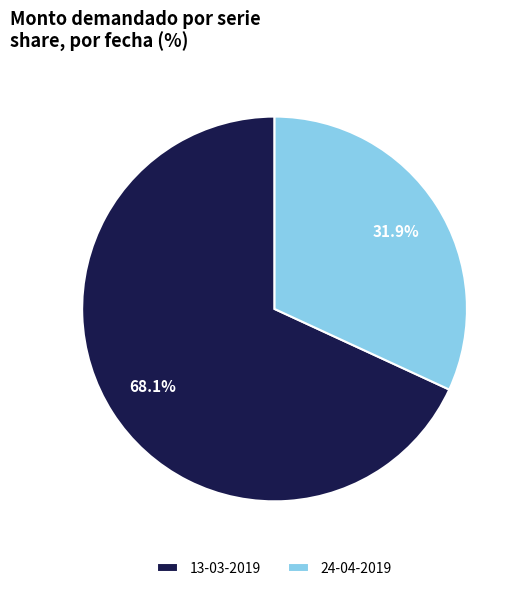

Approximately how many times larger is the value at 13-03-2019 compared to 24-04-2019?

2.1